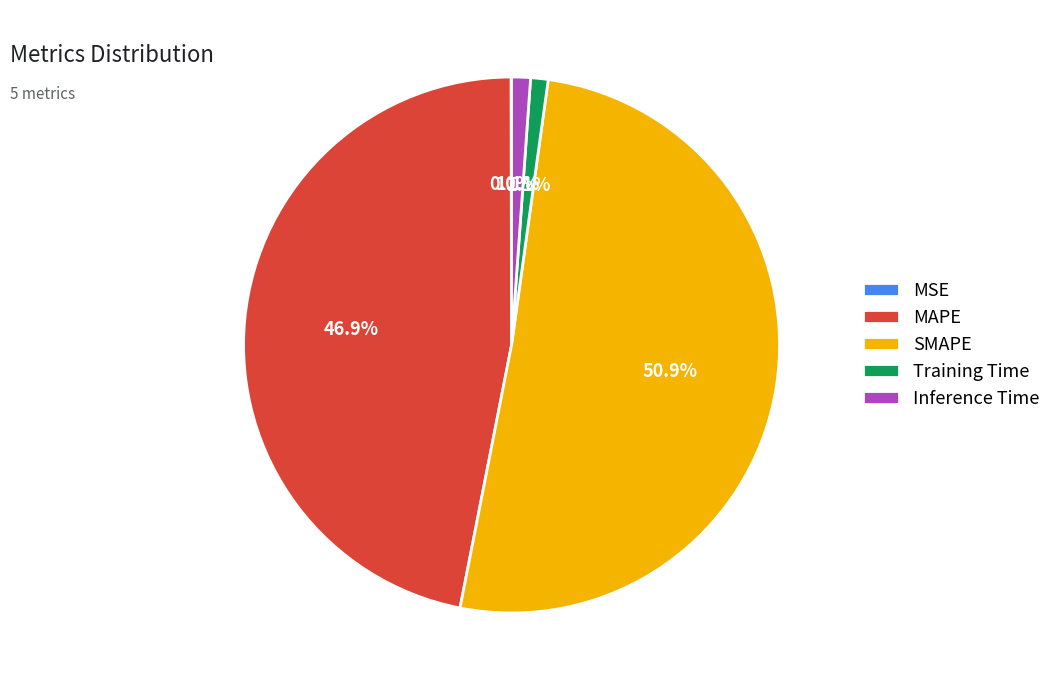

Is there a majority slice in this chart?

Yes